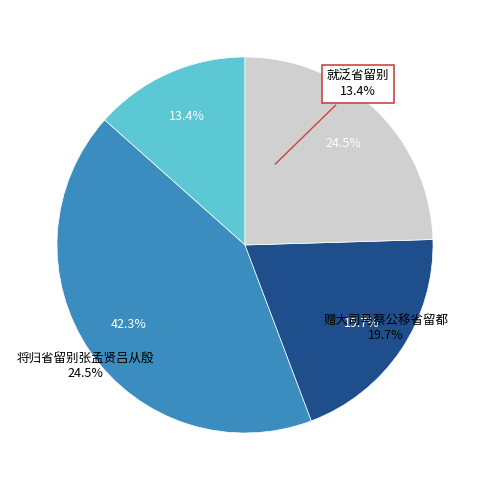

To the nearest percent, what is the average slice percentage?

25%